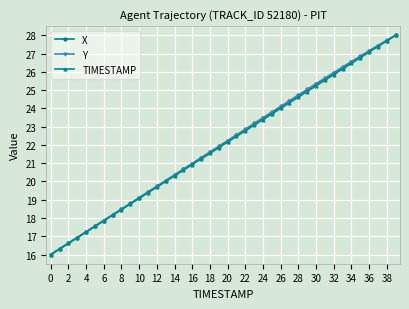

What is the smallest value displayed?

16.0